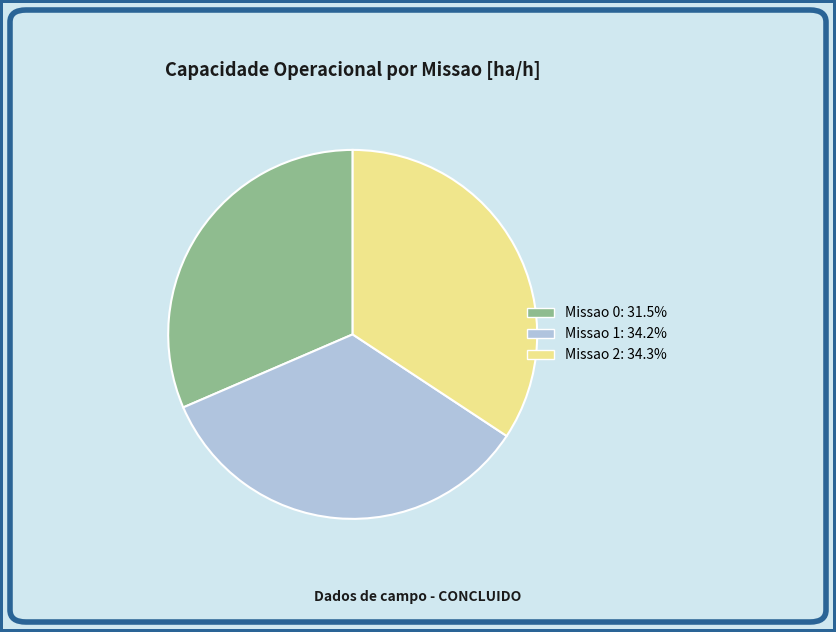

Which category has the smallest portion of the pie?

Missao 0